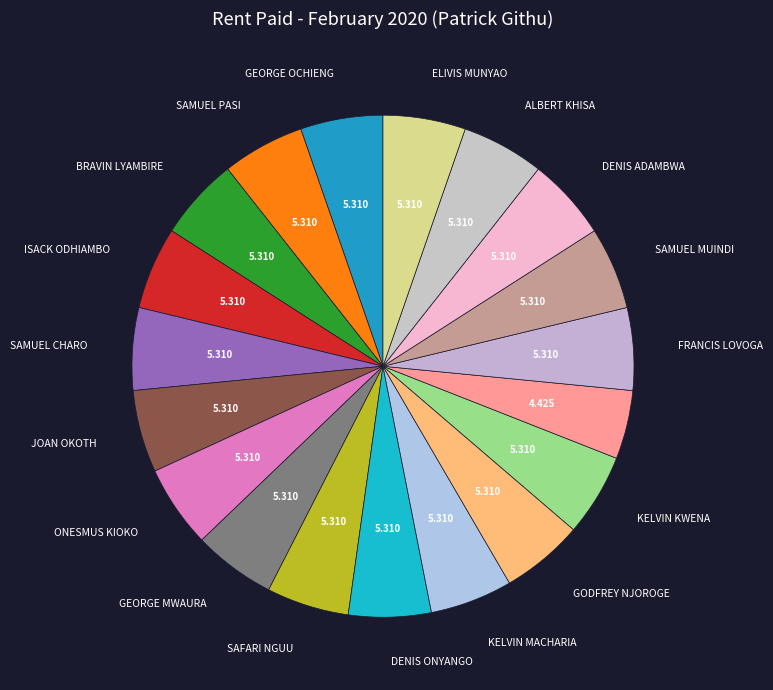

How many slices are in this pie chart?

19